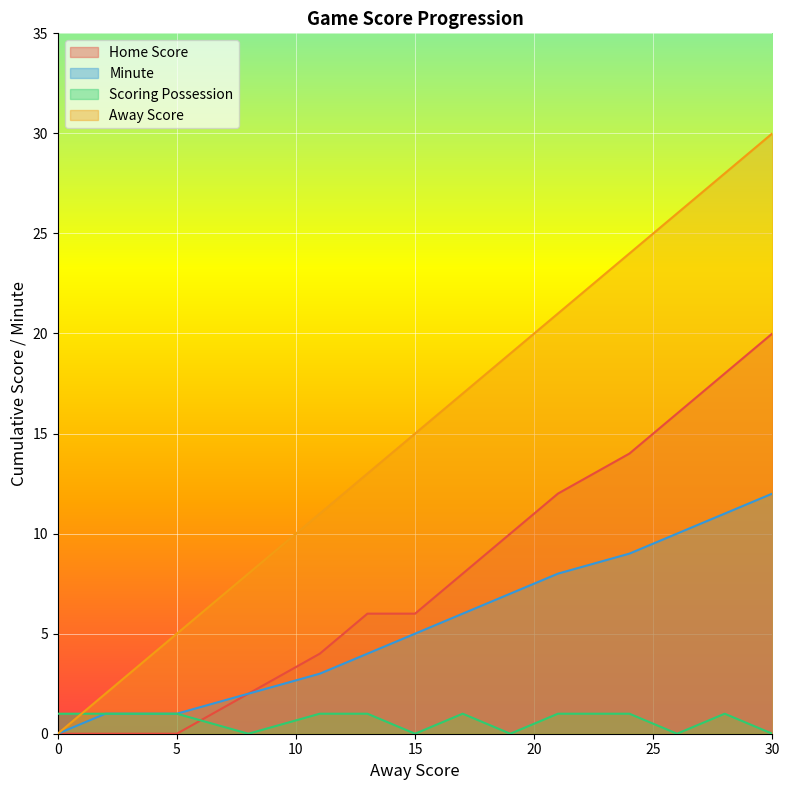

Between 24 and 28, which is larger?

28